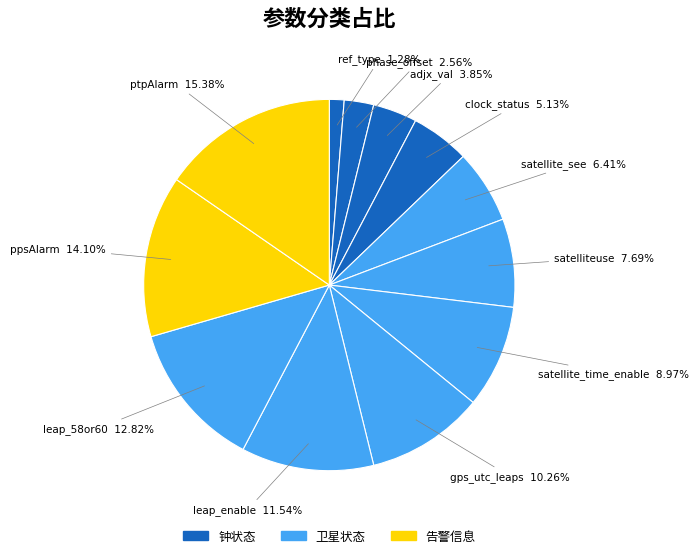

Is it true that ppsAlarm is 14% of the pie?

True